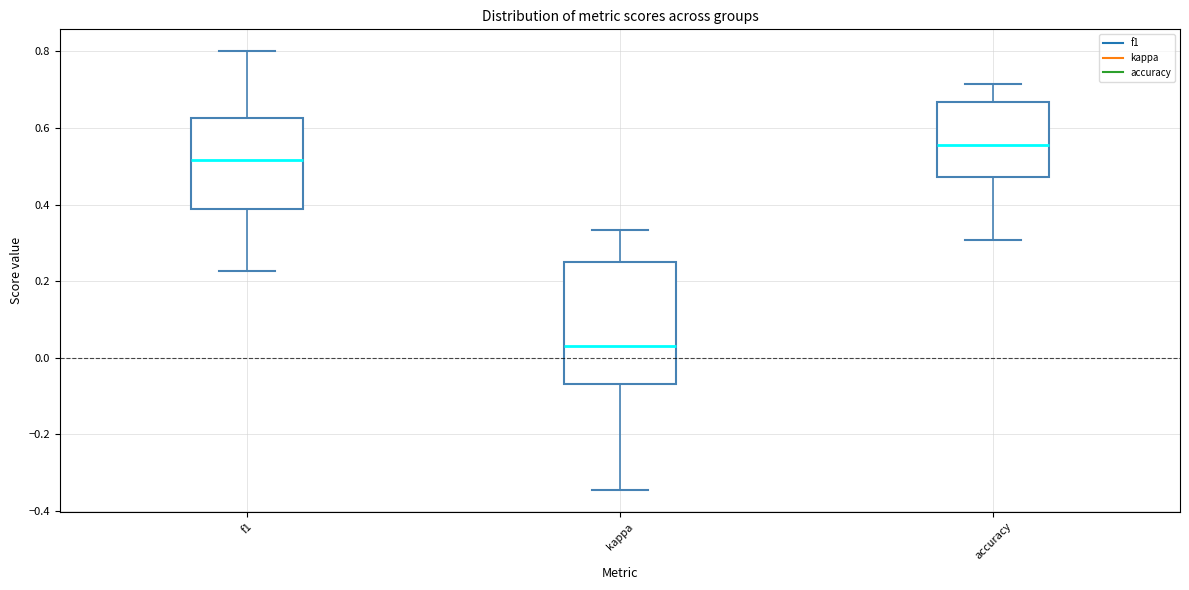

Where does the median line of the box for accuracy sit on the y-axis? The values are not printed on the chart, so give them approximately, as read against the axis.

0.56